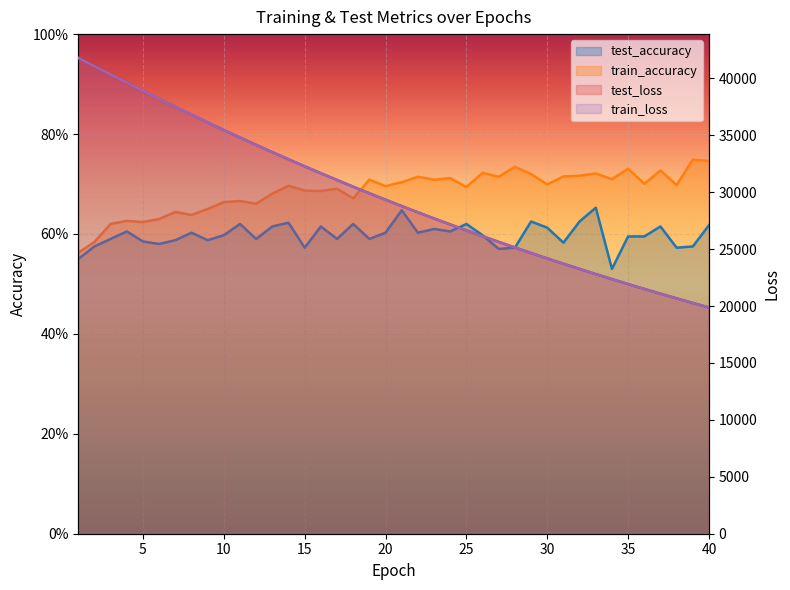

Reading left to right, extract all data points from this chart.

test_loss: 1=41795.0	2=41064.1	3=40332.6	4=39613.0	5=38901.3	6=38193.4	7=37495.1	8=36807.5	9=36129.3	10=35459.8	11=34801.9	12=34154.6	13=33516.2	14=32889.0	15=32271.7	16=31664.8	17=31067.9	18=30481.1	19=29904.1	20=29337.0	21=28779.6	22=28231.9	23=27693.8	24=27165.0	25=26645.3	26=26134.6	27=25633.2	28=25140.5	29=24656.5	30=24181.5	31=23714.3	32=23256.0	33=22805.5	34=22363.3	35=21929.0	36=21503.1	37=21084.0	38=20672.7	39=20268.9	40=19872.5
train_loss: 1=41794.4	2=41063.2	3=40333.2	4=39613.3	5=38901.1	6=38193.2	7=37494.9	8=36807.3	9=36128.5	10=35459.3	11=34801.4	12=34153.9	13=33515.6	14=32888.2	15=32271.0	16=31664.2	17=31067.2	18=30480.5	19=29903.2	20=29336.2	21=28778.8	22=28231.2	23=27693.0	24=27164.1	25=26644.5	26=26133.8	27=25632.4	28=25139.7	29=24655.7	30=24180.7	31=23713.6	32=23255.2	33=22804.7	34=22362.5	35=21928.2	36=21502.1	37=21083.2	38=20672.2	39=20268.1	40=19871.7
test_accuracy: 1=0.5	2=0.6	3=0.6	4=0.6	5=0.6	6=0.6	7=0.6	8=0.6	9=0.6	10=0.6	11=0.6	12=0.6	13=0.6	14=0.6	15=0.6	16=0.6	17=0.6	18=0.6	19=0.6	20=0.6	21=0.6	22=0.6	23=0.6	24=0.6	25=0.6	26=0.6	27=0.6	28=0.6	29=0.6	30=0.6	31=0.6	32=0.6	33=0.7	34=0.5	35=0.6	36=0.6	37=0.6	38=0.6	39=0.6	40=0.6
train_accuracy: 1=0.6	2=0.6	3=0.6	4=0.6	5=0.6	6=0.6	7=0.6	8=0.6	9=0.7	10=0.7	11=0.7	12=0.7	13=0.7	14=0.7	15=0.7	16=0.7	17=0.7	18=0.7	19=0.7	20=0.7	21=0.7	22=0.7	23=0.7	24=0.7	25=0.7	26=0.7	27=0.7	28=0.7	29=0.7	30=0.7	31=0.7	32=0.7	33=0.7	34=0.7	35=0.7	36=0.7	37=0.7	38=0.7	39=0.7	40=0.7